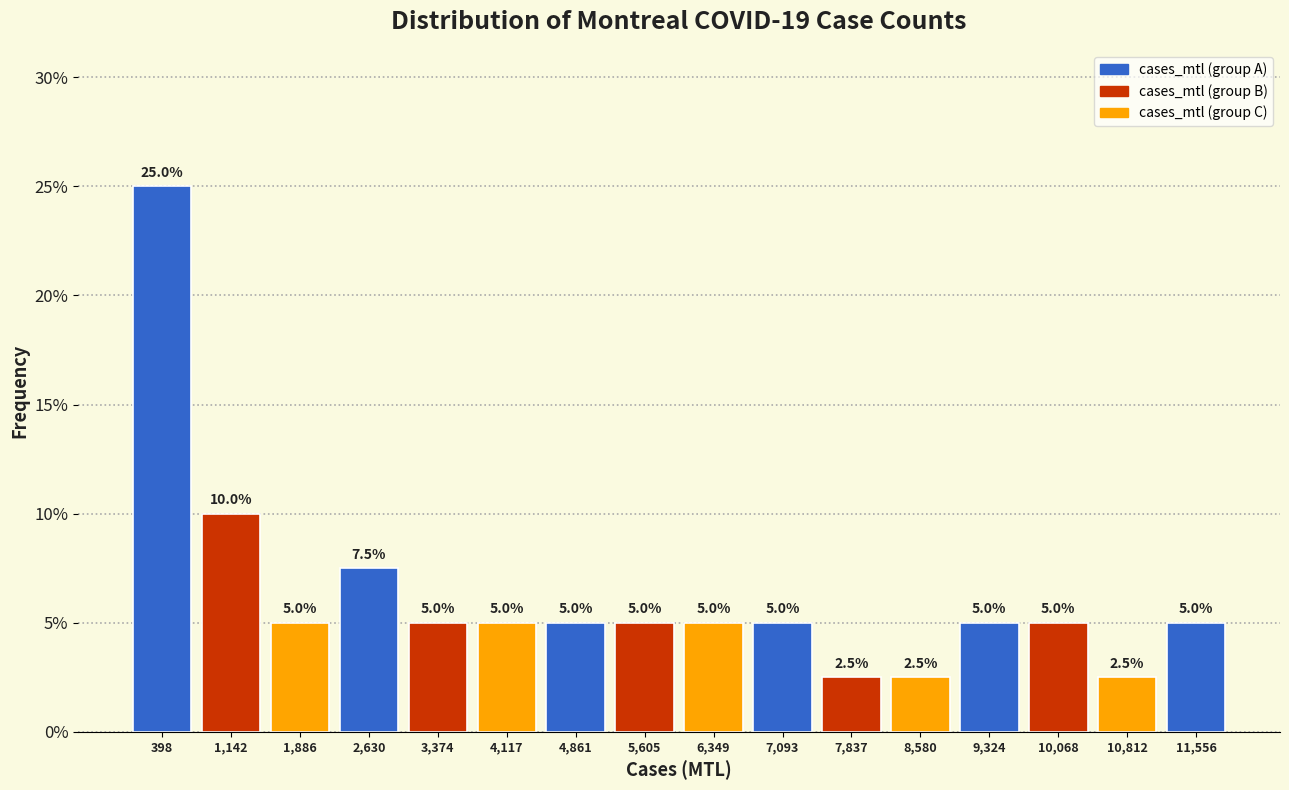

What is the height of the bar covering 3000 to 3700 on the x-axis? The bar edges are not printed on the chart, so give them approximately, as read against the axis.

5.0